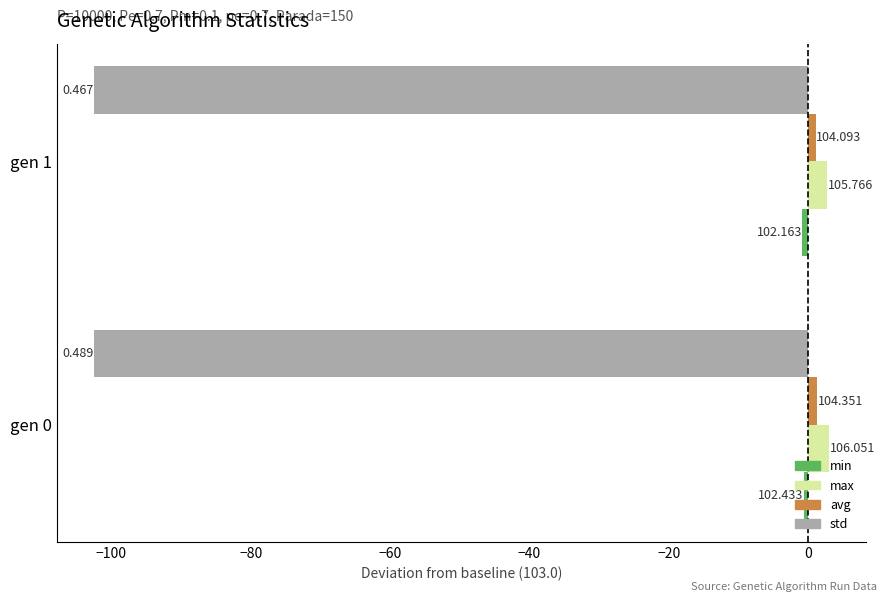

What is the value of the avg bar at the 1st from the left?

1.4